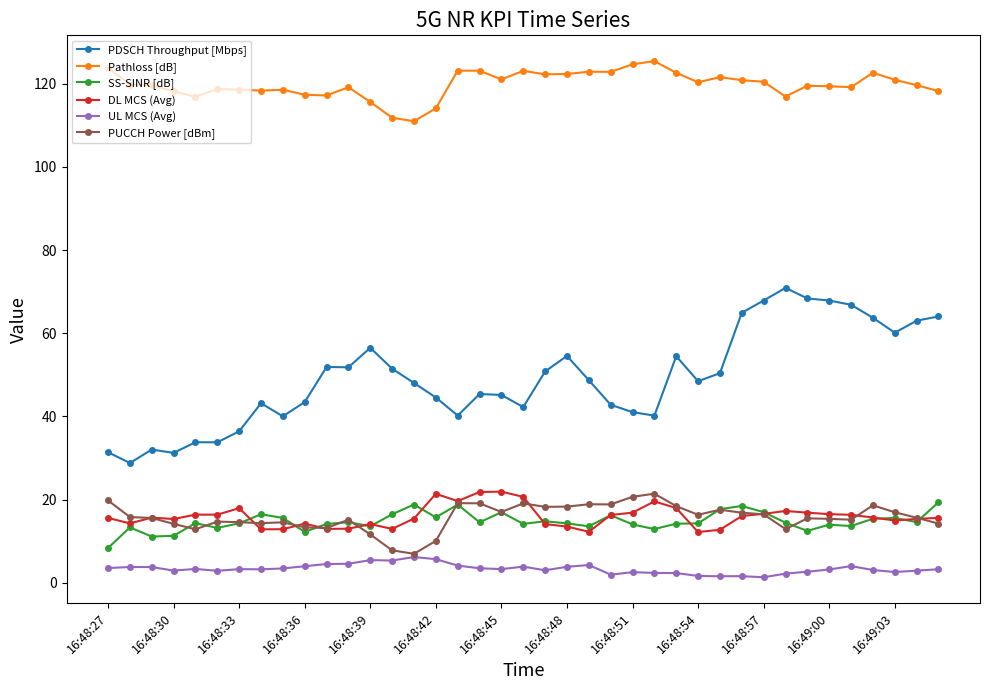

What are all the series names shown in the legend?

PDSCH Throughput [Mbps], Pathloss [dB], SS-SINR [dB], DL MCS (Avg), UL MCS (Avg), PUCCH Power [dBm]